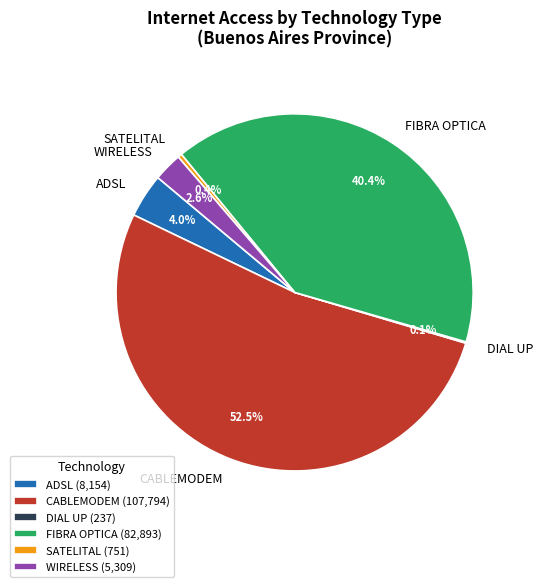

Is there any slice that represents more than half of the pie?

Yes